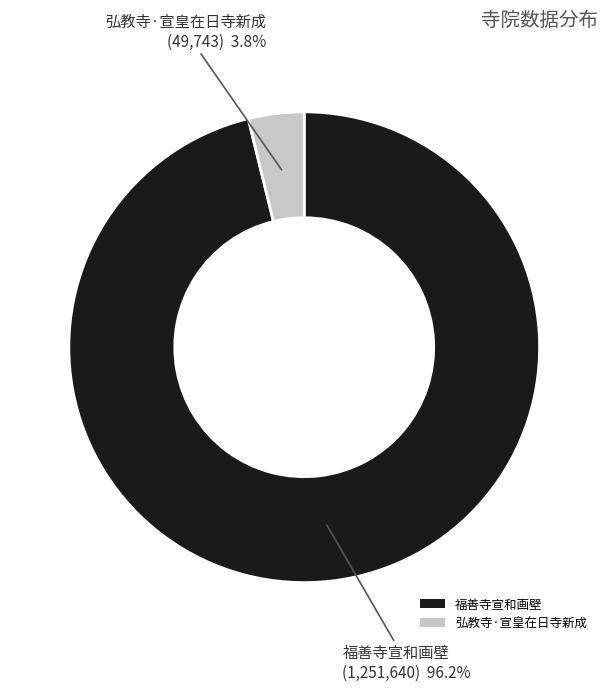

The 福善寺宣和画壁 slice represents 96% of the pie. True or false?

True